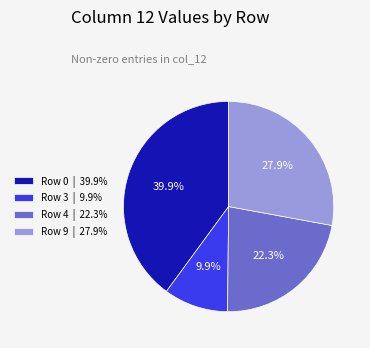

Is there a majority slice in this chart?

No